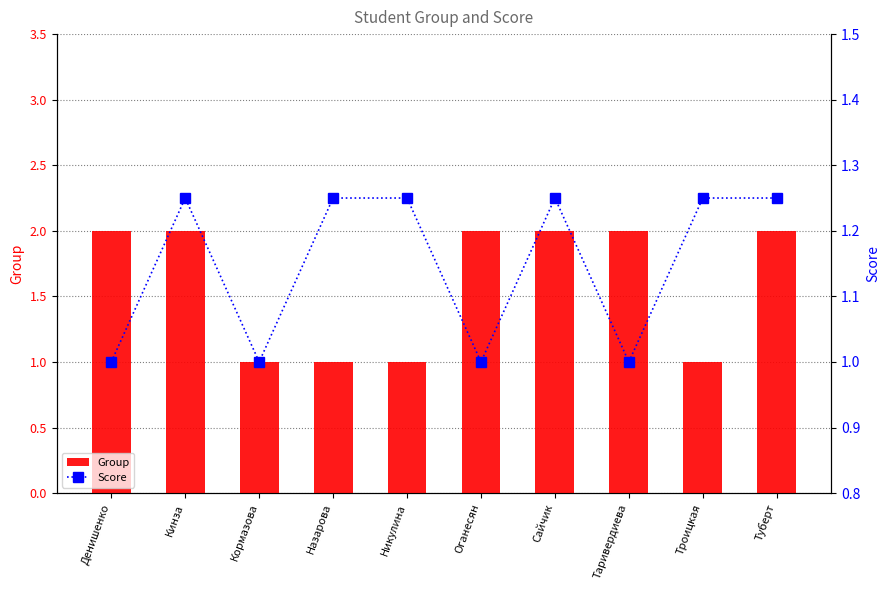

Rank the series by their maximum value, from highest to lowest.

Group, Score